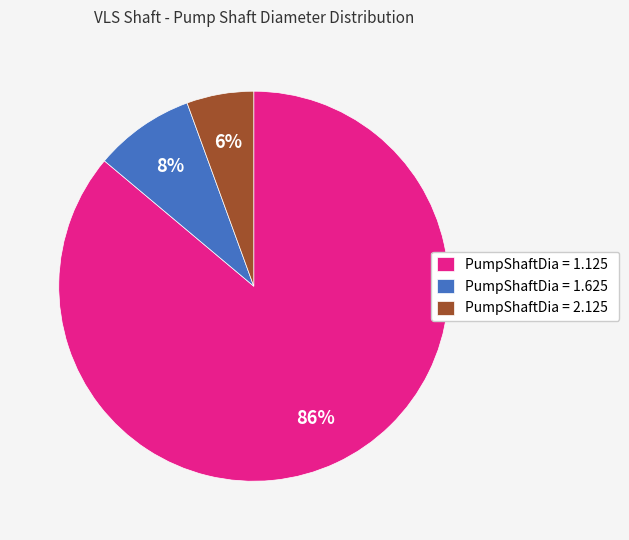

How many segments does this pie chart have?

3